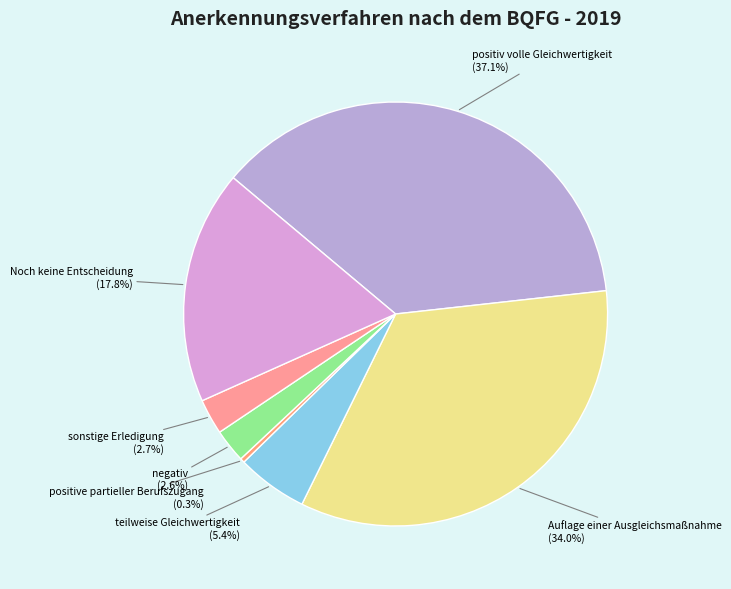

Count the number of slices in the pie.

7